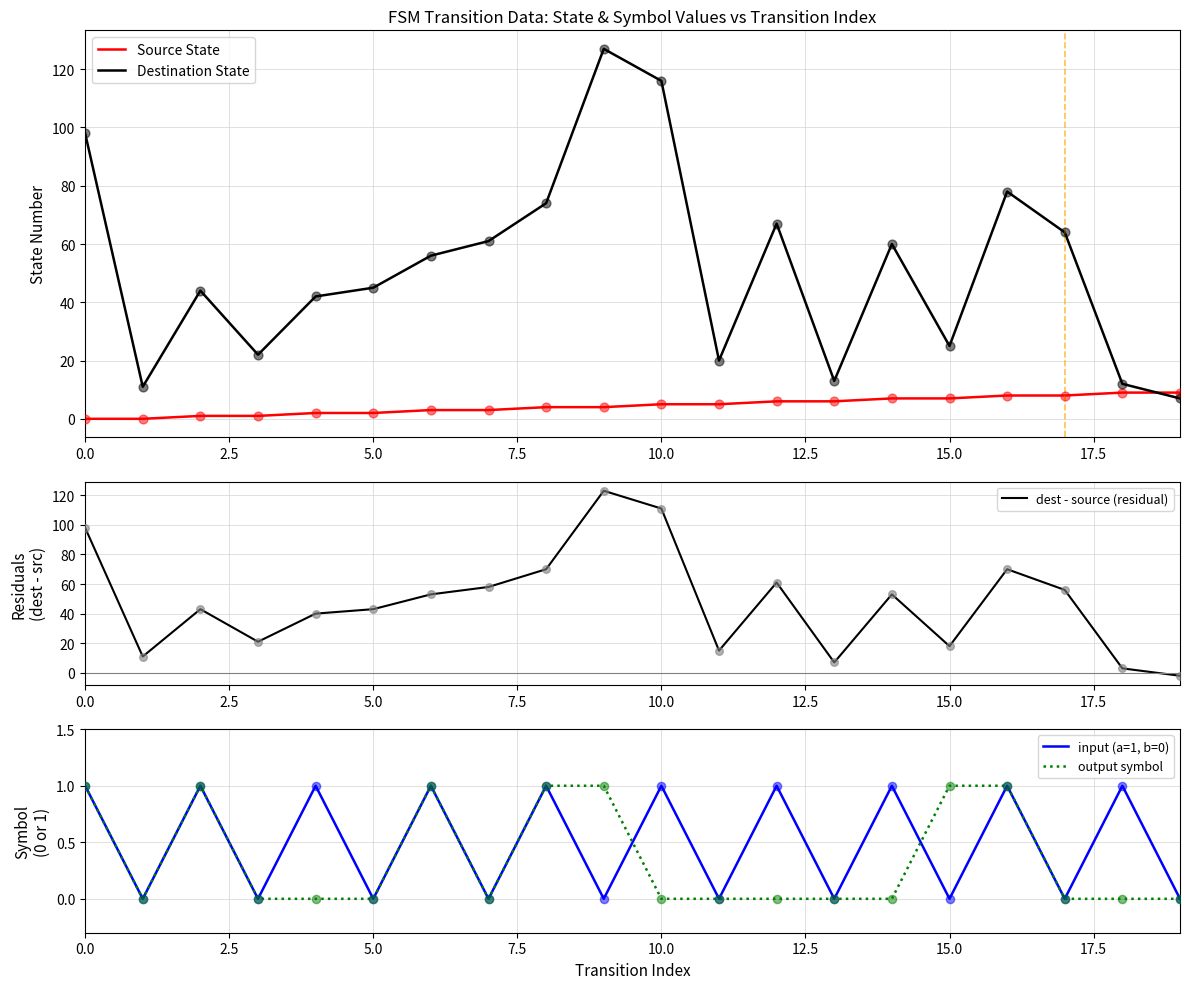

What is the minimum value for Destination State?

7